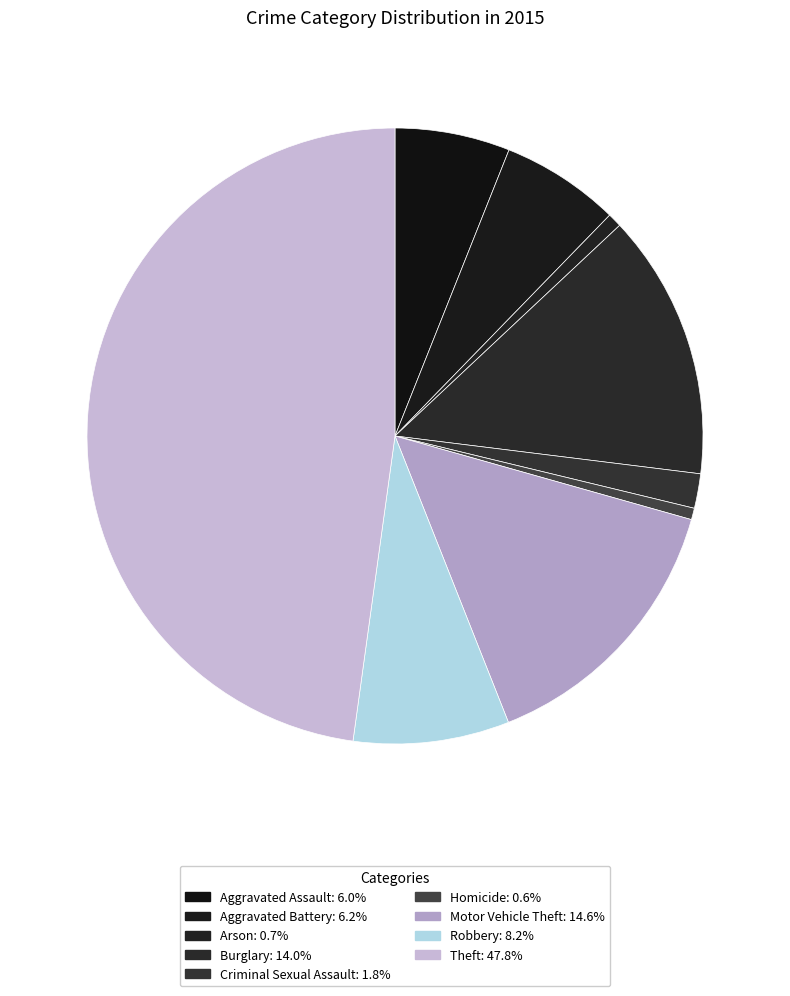

To the nearest percent, what is the combined percentage of Theft and Aggravated Battery?

54%